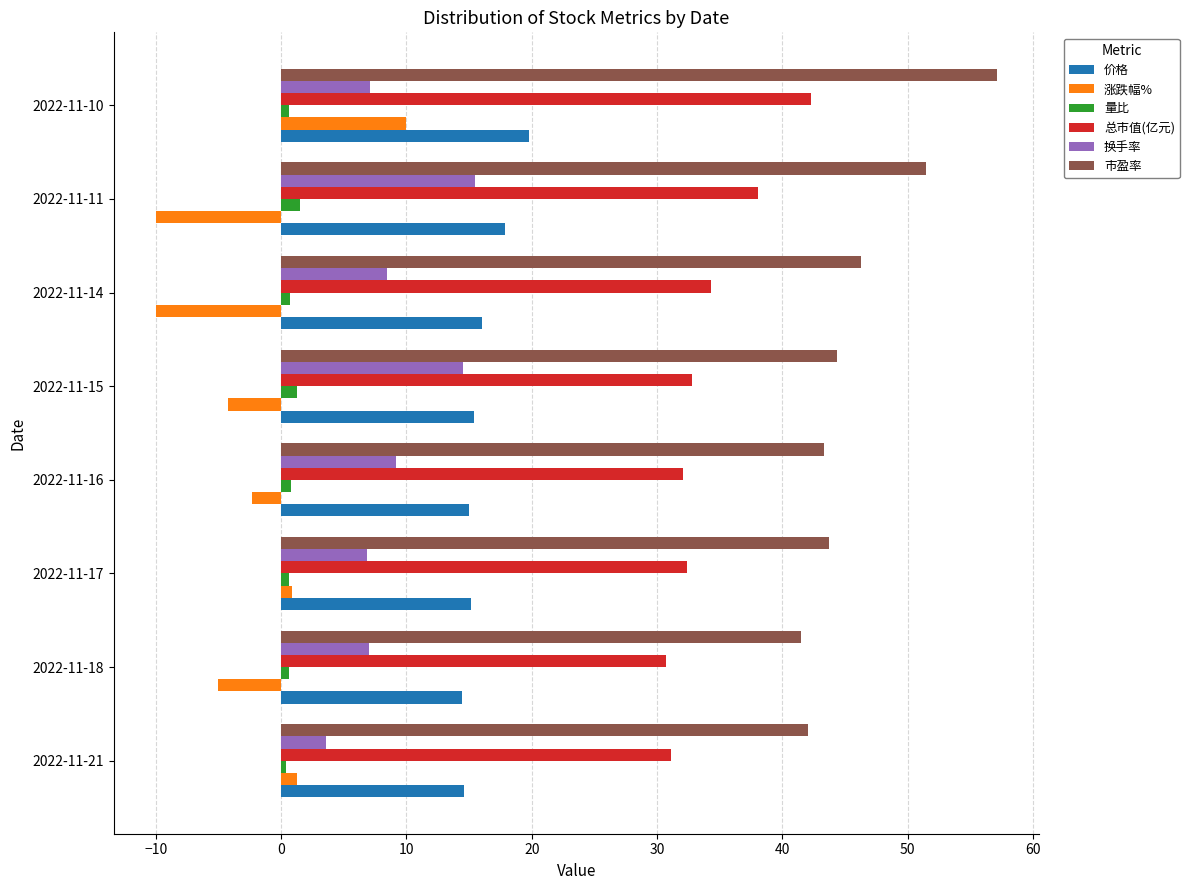

Which category has the highest value in the 市盈率 series?

2022-11-10